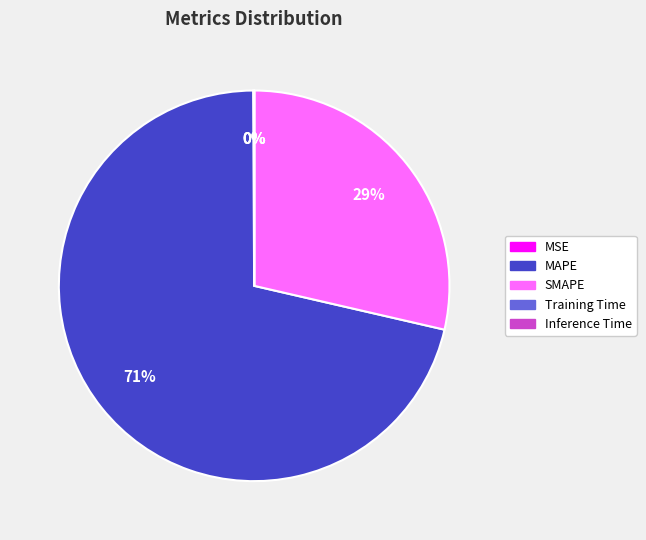

Which slice represents more than half of the pie?

MAPE